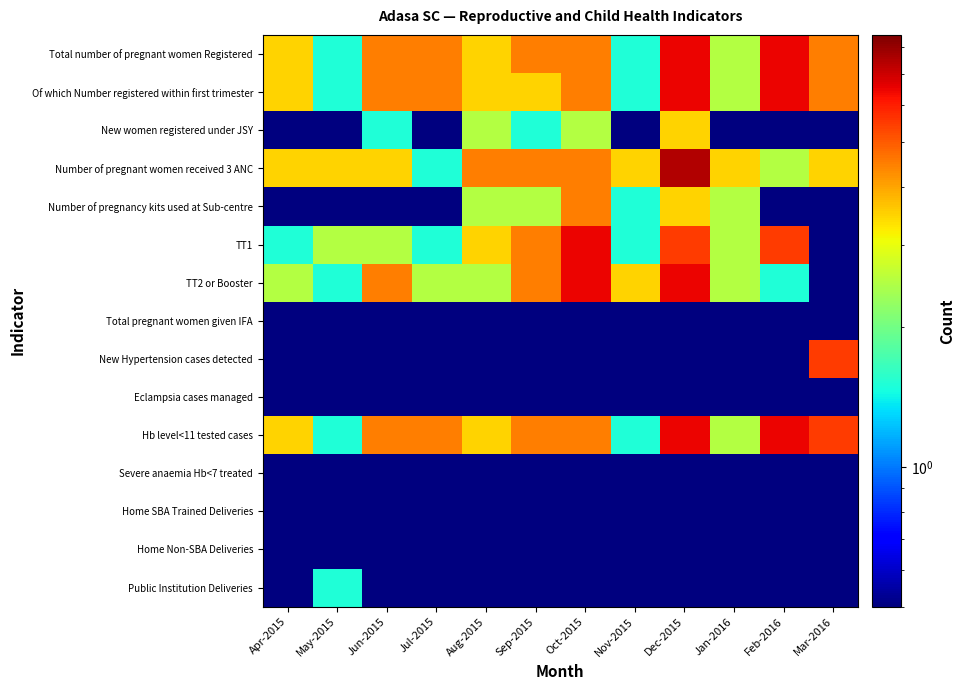

Reading right to left, list all the values displayed in this chart.

Total number of pregnant women Registered: Mar-2016=4.5	Feb-2016=6.5	Jan-2016=2.5	Dec-2015=6.5	Nov-2015=1.5	Oct-2015=4.5	Sep-2015=4.5	Aug-2015=3.5	Jul-2015=4.5	Jun-2015=4.5	May-2015=1.5	Apr-2015=3.5
Of which Number registered within first trimester: Mar-2016=4.5	Feb-2016=6.5	Jan-2016=2.5	Dec-2015=6.5	Nov-2015=1.5	Oct-2015=4.5	Sep-2015=3.5	Aug-2015=3.5	Jul-2015=4.5	Jun-2015=4.5	May-2015=1.5	Apr-2015=3.5
New women registered under JSY: Mar-2016=0.5	Feb-2016=0.5	Jan-2016=0.5	Dec-2015=3.5	Nov-2015=0.5	Oct-2015=2.5	Sep-2015=1.5	Aug-2015=2.5	Jul-2015=0.5	Jun-2015=1.5	May-2015=0.5	Apr-2015=0.5
Number of pregnant women received 3 ANC: Mar-2016=3.5	Feb-2016=2.5	Jan-2016=3.5	Dec-2015=7.5	Nov-2015=3.5	Oct-2015=4.5	Sep-2015=4.5	Aug-2015=4.5	Jul-2015=1.5	Jun-2015=3.5	May-2015=3.5	Apr-2015=3.5
Number of pregnancy kits used at Sub-centre: Mar-2016=0.5	Feb-2016=0.5	Jan-2016=2.5	Dec-2015=3.5	Nov-2015=1.5	Oct-2015=4.5	Sep-2015=2.5	Aug-2015=2.5	Jul-2015=0.5	Jun-2015=0.5	May-2015=0.5	Apr-2015=0.5
TT1: Mar-2016=0.5	Feb-2016=5.5	Jan-2016=2.5	Dec-2015=5.5	Nov-2015=1.5	Oct-2015=6.5	Sep-2015=4.5	Aug-2015=3.5	Jul-2015=1.5	Jun-2015=2.5	May-2015=2.5	Apr-2015=1.5
TT2 or Booster: Mar-2016=0.5	Feb-2016=1.5	Jan-2016=2.5	Dec-2015=6.5	Nov-2015=3.5	Oct-2015=6.5	Sep-2015=4.5	Aug-2015=2.5	Jul-2015=2.5	Jun-2015=4.5	May-2015=1.5	Apr-2015=2.5
Total pregnant women given IFA: Mar-2016=0.5	Feb-2016=0.5	Jan-2016=0.5	Dec-2015=0.5	Nov-2015=0.5	Oct-2015=0.5	Sep-2015=0.5	Aug-2015=0.5	Jul-2015=0.5	Jun-2015=0.5	May-2015=0.5	Apr-2015=0.5
New Hypertension cases detected: Mar-2016=5.5	Feb-2016=0.5	Jan-2016=0.5	Dec-2015=0.5	Nov-2015=0.5	Oct-2015=0.5	Sep-2015=0.5	Aug-2015=0.5	Jul-2015=0.5	Jun-2015=0.5	May-2015=0.5	Apr-2015=0.5
Eclampsia cases managed: Mar-2016=0.5	Feb-2016=0.5	Jan-2016=0.5	Dec-2015=0.5	Nov-2015=0.5	Oct-2015=0.5	Sep-2015=0.5	Aug-2015=0.5	Jul-2015=0.5	Jun-2015=0.5	May-2015=0.5	Apr-2015=0.5
Hb level<11 tested cases: Mar-2016=5.5	Feb-2016=6.5	Jan-2016=2.5	Dec-2015=6.5	Nov-2015=1.5	Oct-2015=4.5	Sep-2015=4.5	Aug-2015=3.5	Jul-2015=4.5	Jun-2015=4.5	May-2015=1.5	Apr-2015=3.5
Severe anaemia Hb<7 treated: Mar-2016=0.5	Feb-2016=0.5	Jan-2016=0.5	Dec-2015=0.5	Nov-2015=0.5	Oct-2015=0.5	Sep-2015=0.5	Aug-2015=0.5	Jul-2015=0.5	Jun-2015=0.5	May-2015=0.5	Apr-2015=0.5
Home SBA Trained Deliveries: Mar-2016=0.5	Feb-2016=0.5	Jan-2016=0.5	Dec-2015=0.5	Nov-2015=0.5	Oct-2015=0.5	Sep-2015=0.5	Aug-2015=0.5	Jul-2015=0.5	Jun-2015=0.5	May-2015=0.5	Apr-2015=0.5
Home Non-SBA Deliveries: Mar-2016=0.5	Feb-2016=0.5	Jan-2016=0.5	Dec-2015=0.5	Nov-2015=0.5	Oct-2015=0.5	Sep-2015=0.5	Aug-2015=0.5	Jul-2015=0.5	Jun-2015=0.5	May-2015=0.5	Apr-2015=0.5
Public Institution Deliveries: Mar-2016=0.5	Feb-2016=0.5	Jan-2016=0.5	Dec-2015=0.5	Nov-2015=0.5	Oct-2015=0.5	Sep-2015=0.5	Aug-2015=0.5	Jul-2015=0.5	Jun-2015=0.5	May-2015=1.5	Apr-2015=0.5